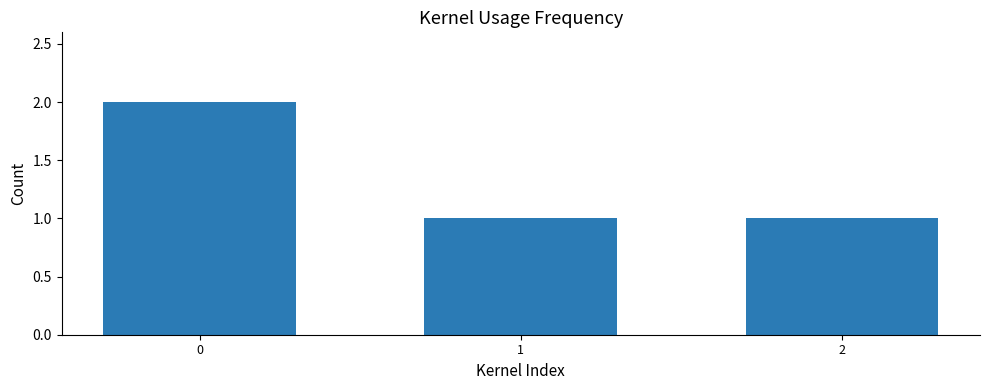

What is the difference between the values at 0 and 2?

1